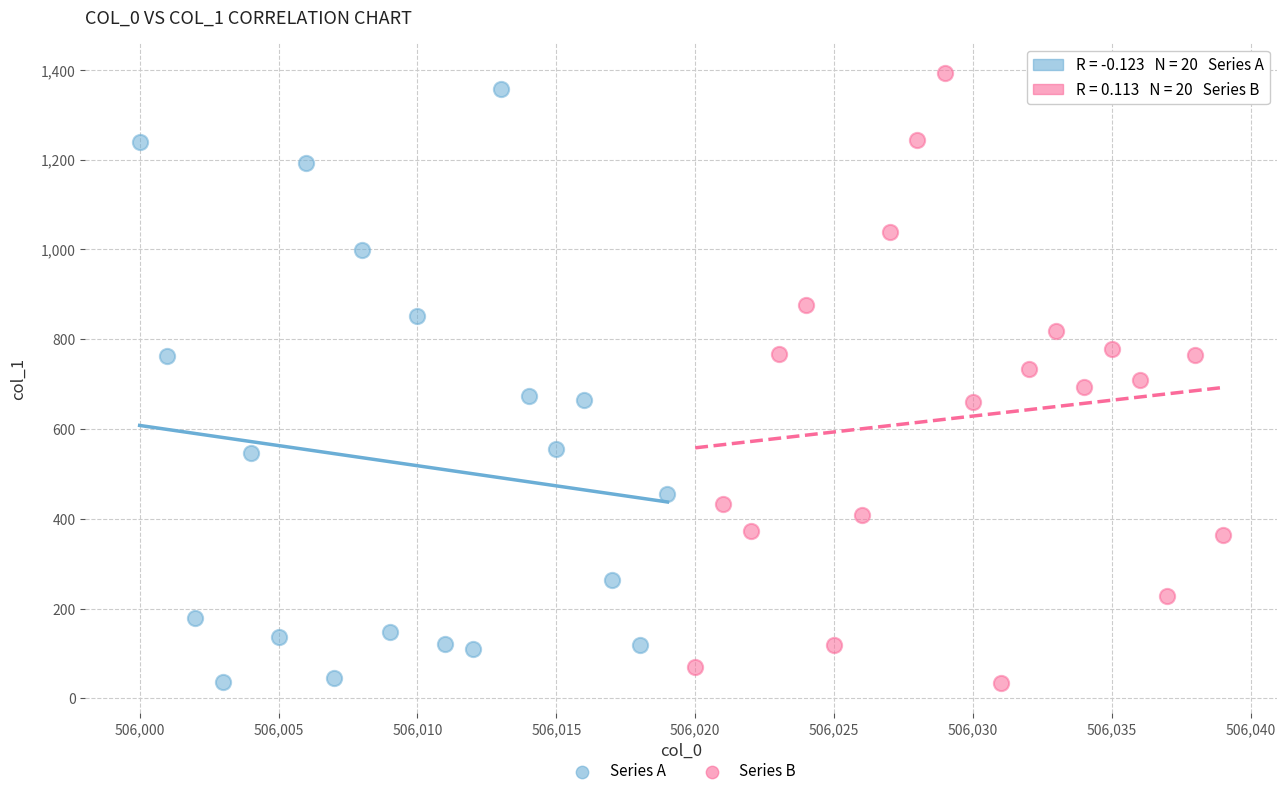

What are all the series names shown in the legend?

Series A, Series B